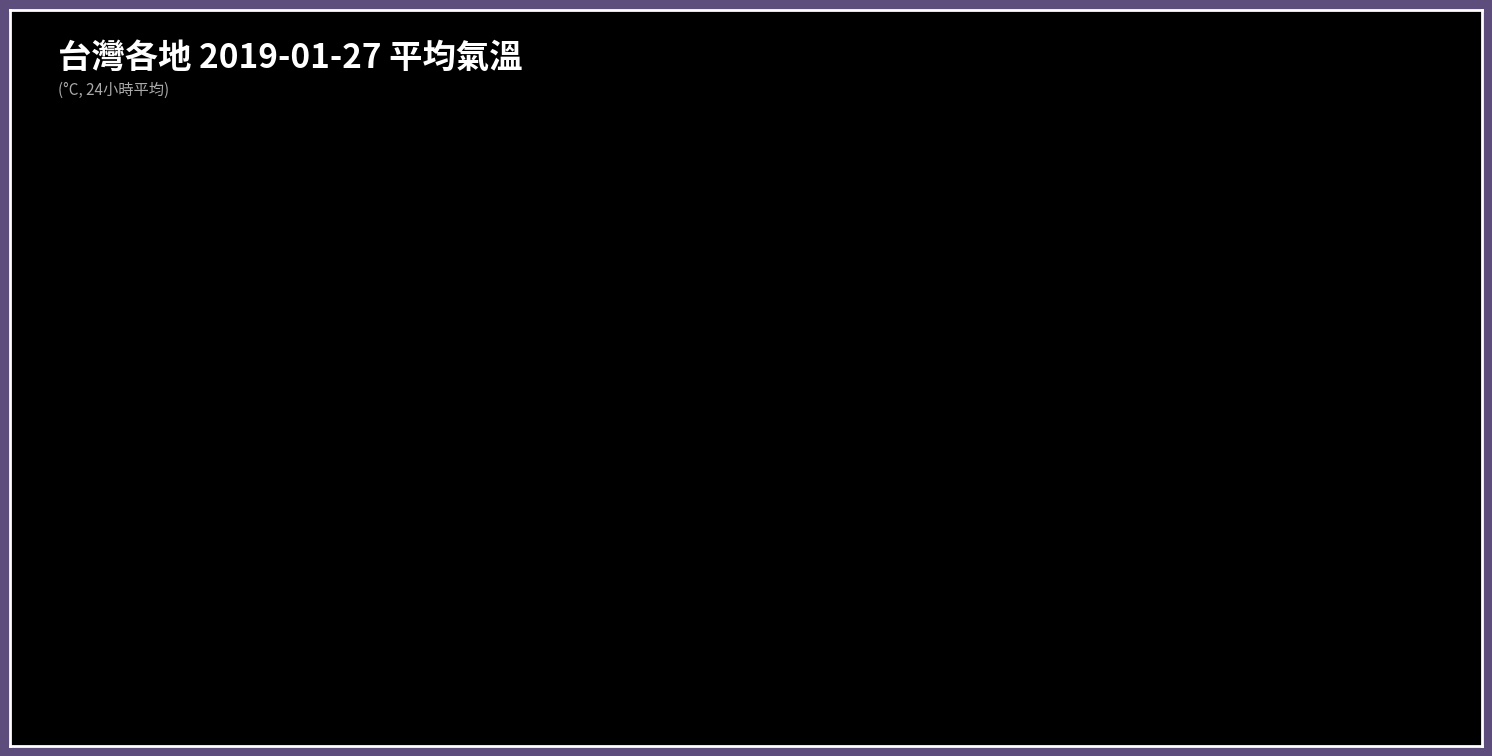

Which category has the lowest value across all series?

玉山